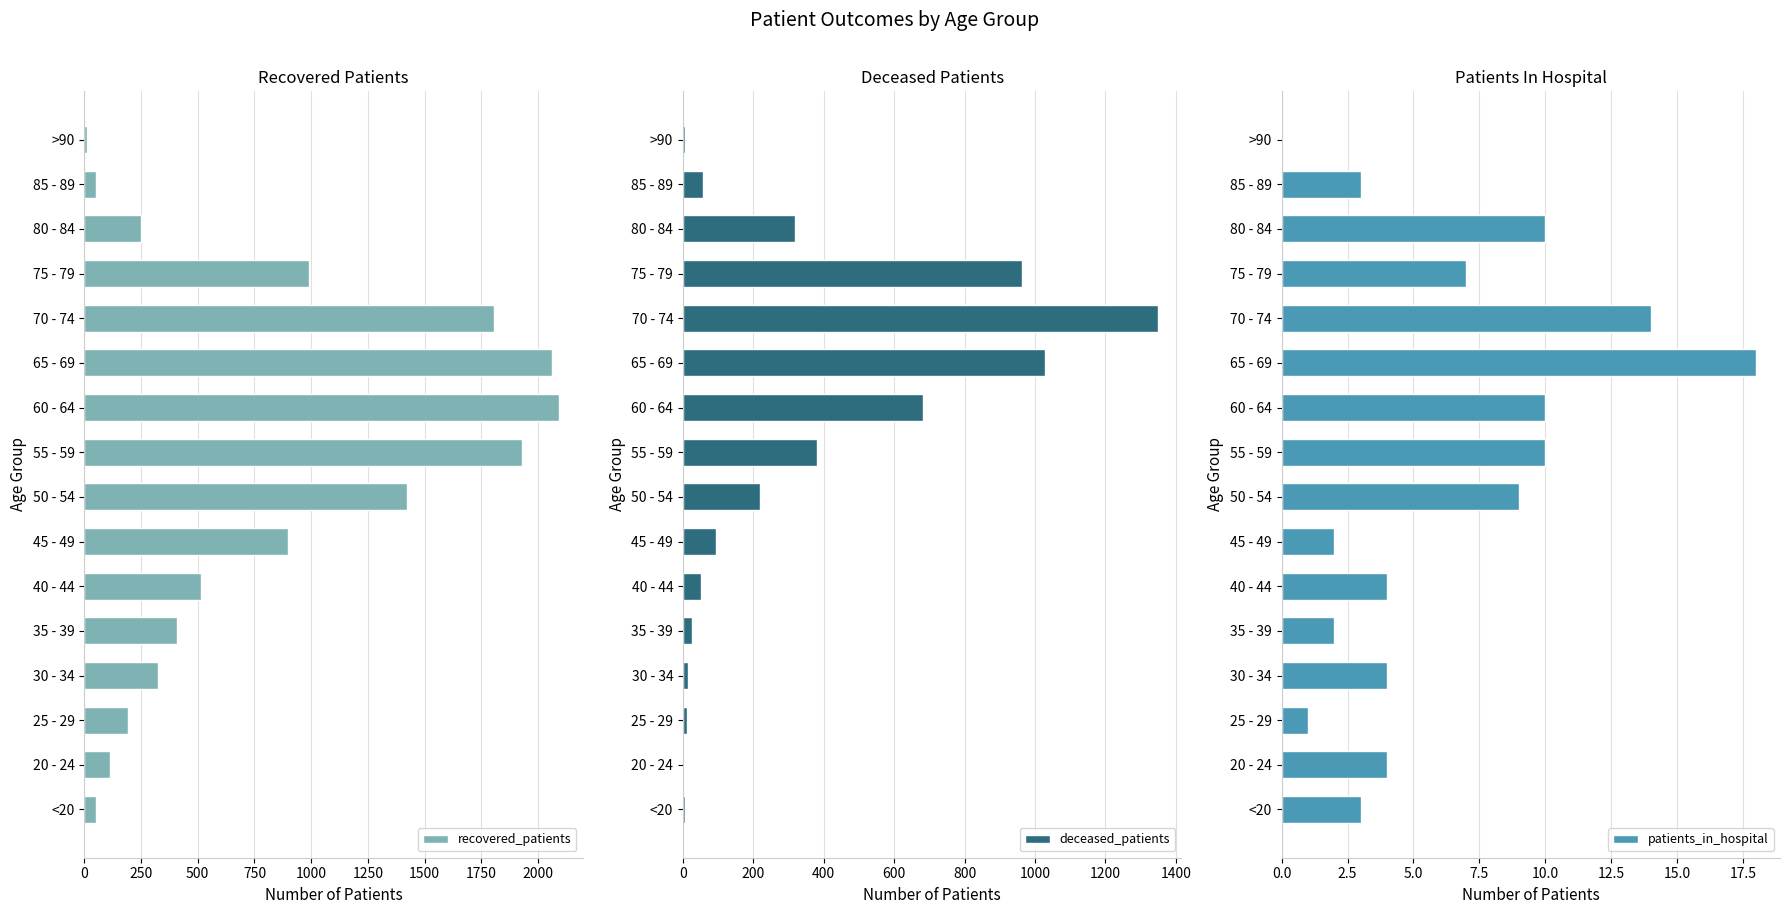

True or false: recovered_patients has a value of 53 at 85 - 89.

True